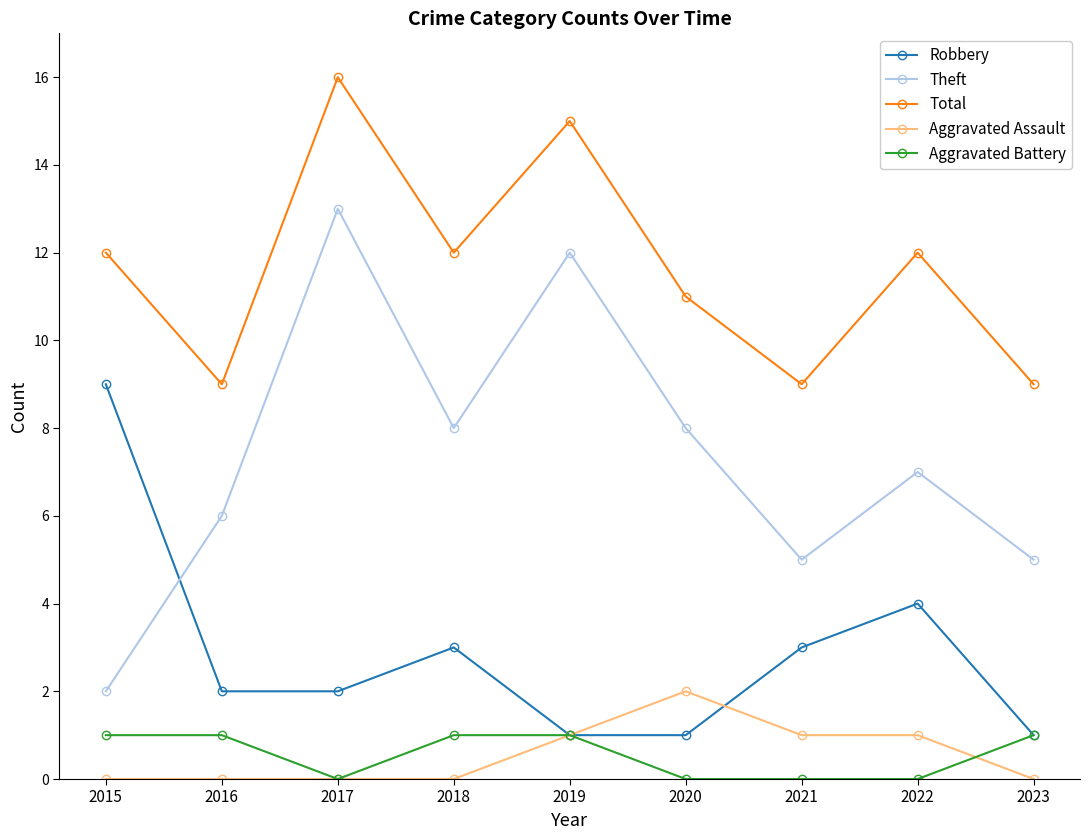

Which series has the widest spread of values?

Theft